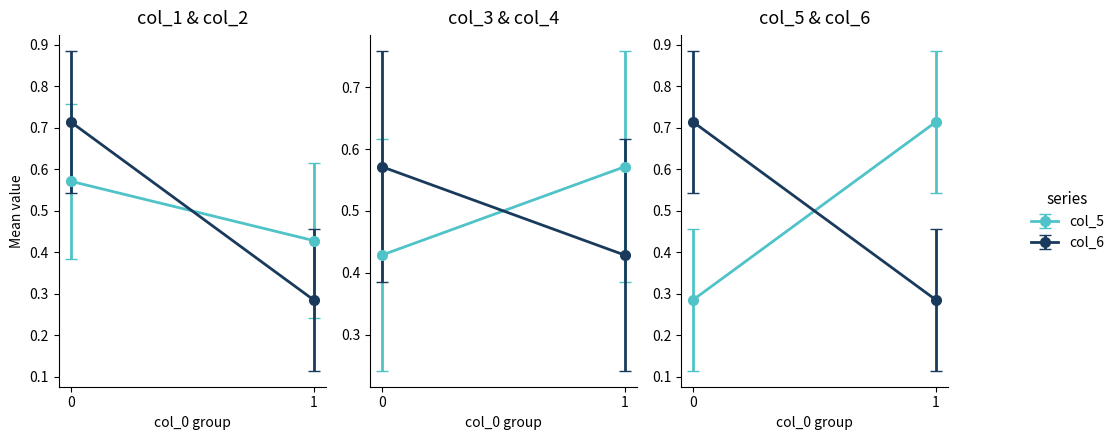

Which series has the largest range (max minus min)?

col_1